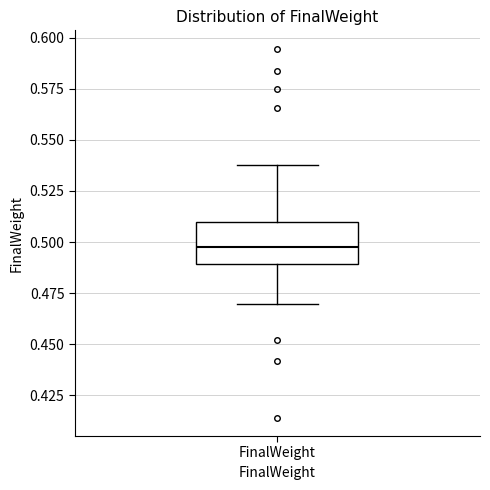

Transcribe this box plot: give where the median line is, the range the box spans, and where the two whiskers end, as read against the y-axis. The values are not printed on the chart, so give them approximately, as read against the axis.

median 0.50, box 0.49 to 0.51, whiskers 0.47 to 0.54